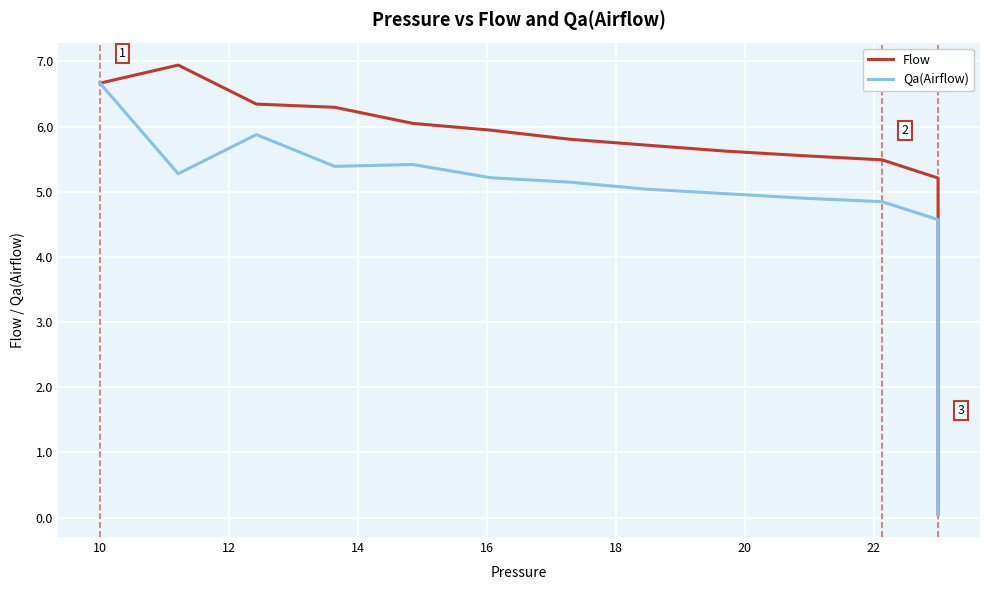

How many intersections are there between Qa(Airflow) and Flow?

1